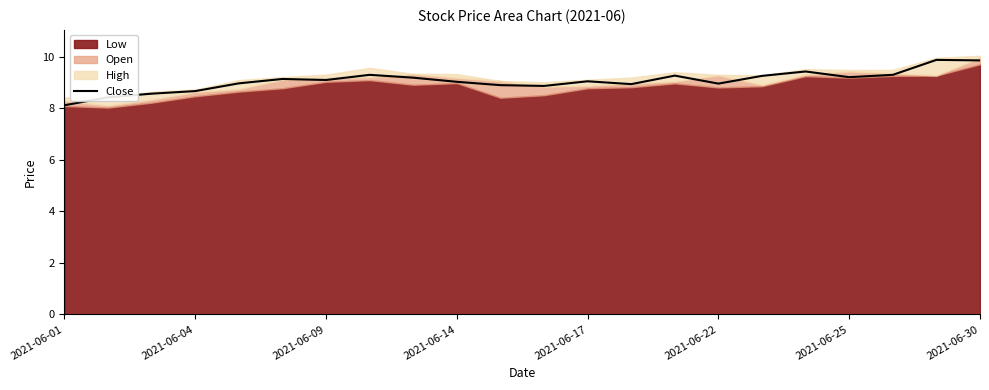

How many lines are shown in the chart?

1